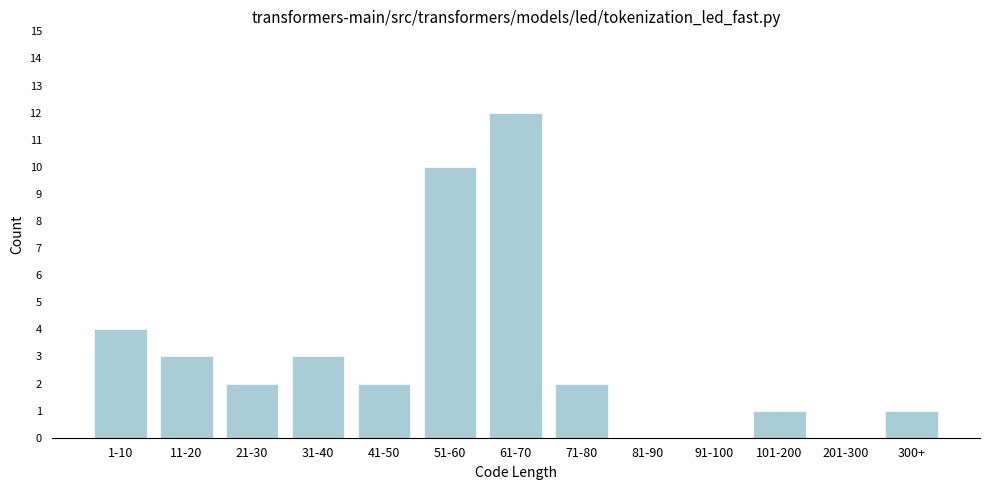

Reading left to right, transcribe all the data shown in this chart.

1-10=4	11-20=3	21-30=2	31-40=3	41-50=2	51-60=10	61-70=12	71-80=2	81-90=0	91-100=0	101-200=1	201-300=0	300+=1